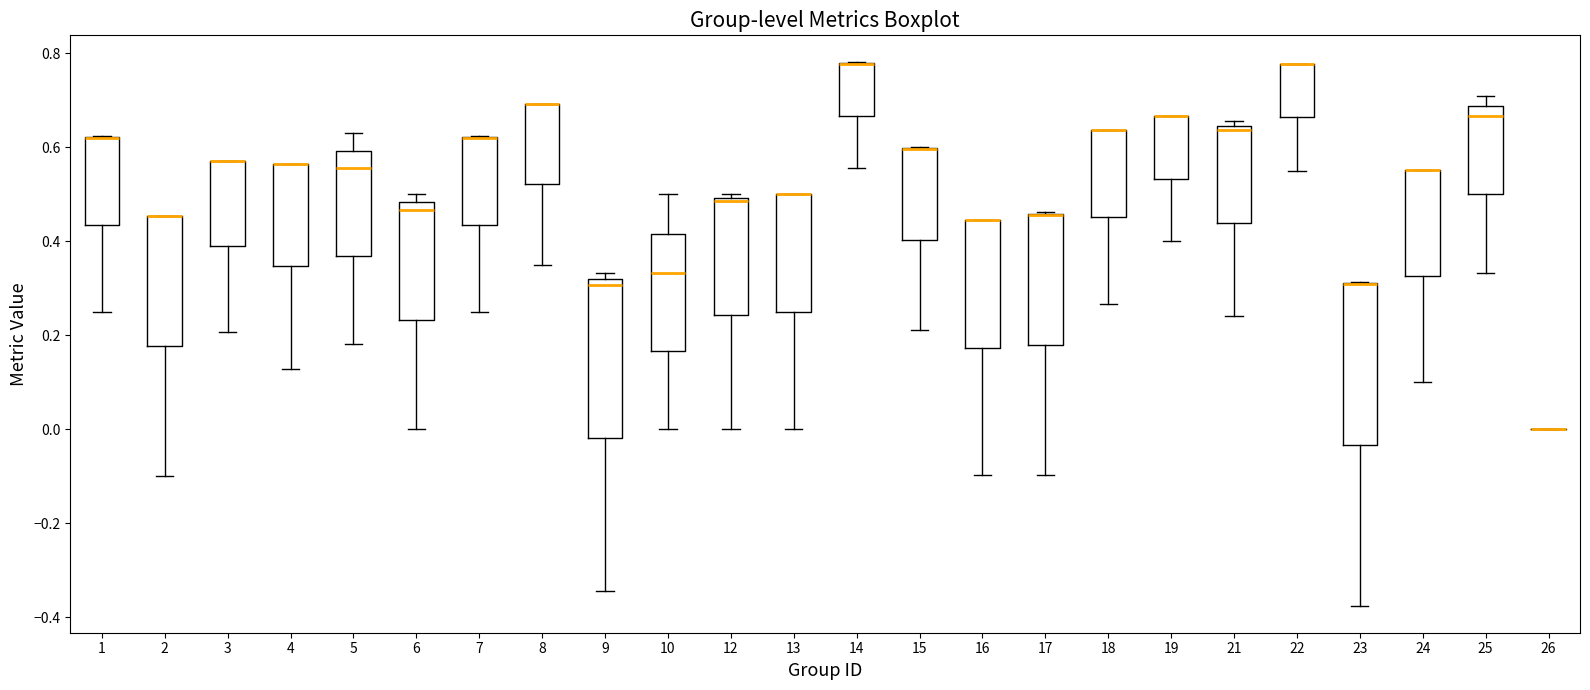

Where does the lower whisker of the box at x = 9 end on the y-axis? The values are not printed on the chart, so give them approximately, as read against the axis.

-0.34